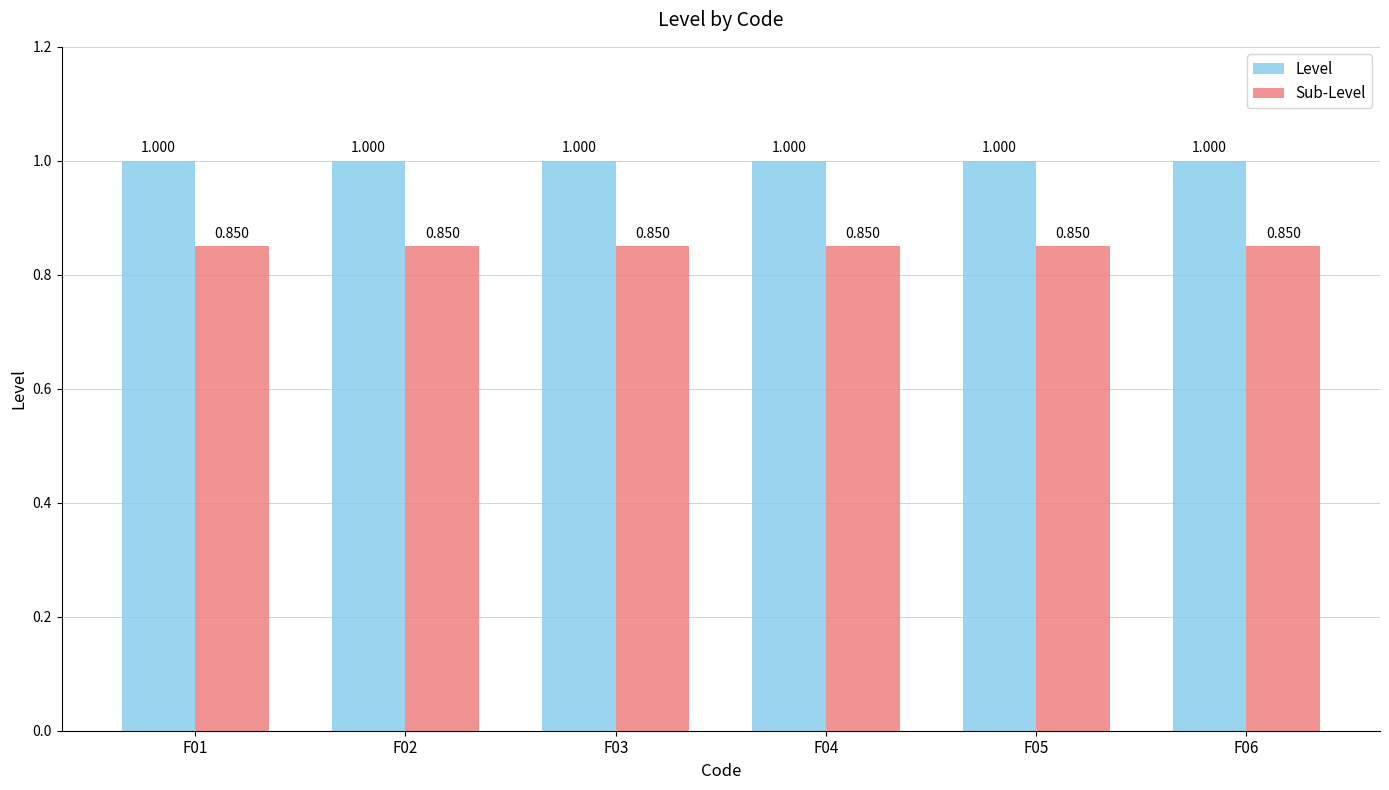

Which series has the largest total across all categories?

Level